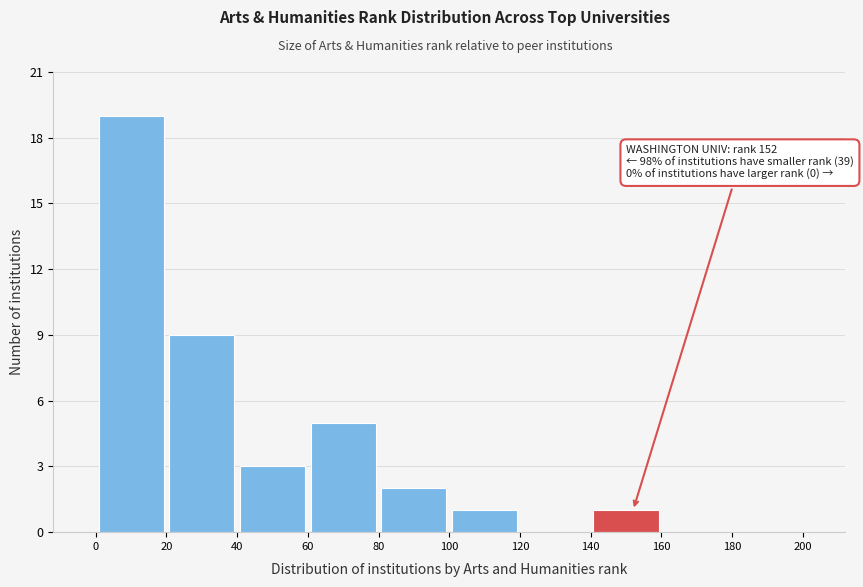

Which range on the x-axis has the tallest bar?

0 to 20